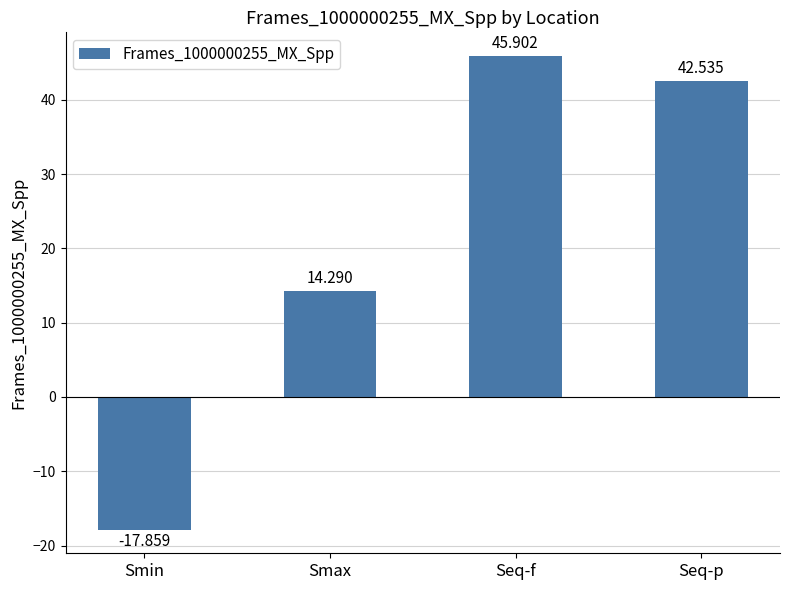

At which category does the chart reach its peak across all series?

Seq-f